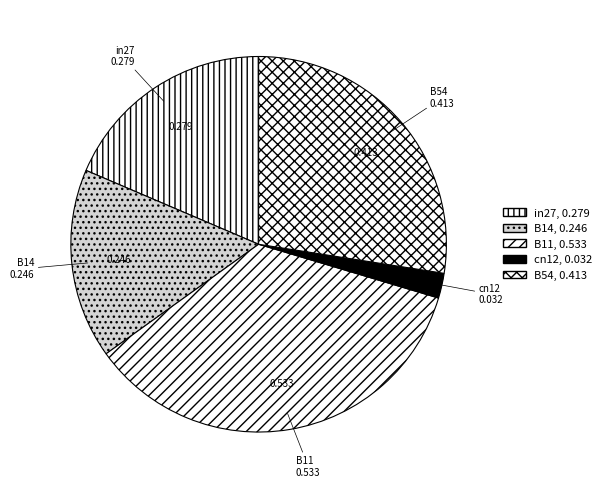

Is there a majority slice in this chart?

No